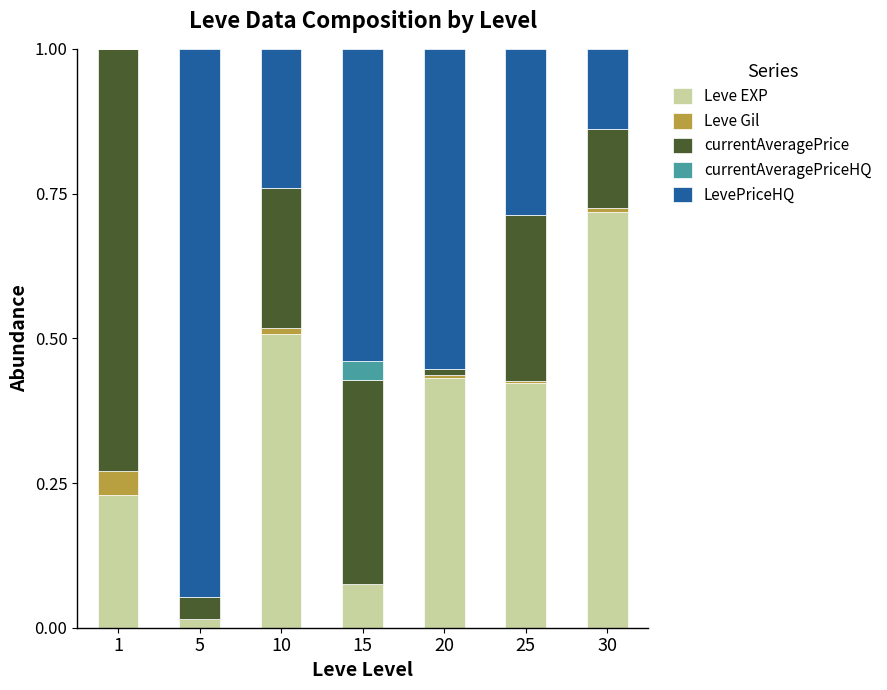

At which label does Leve EXP reach its peak?

30